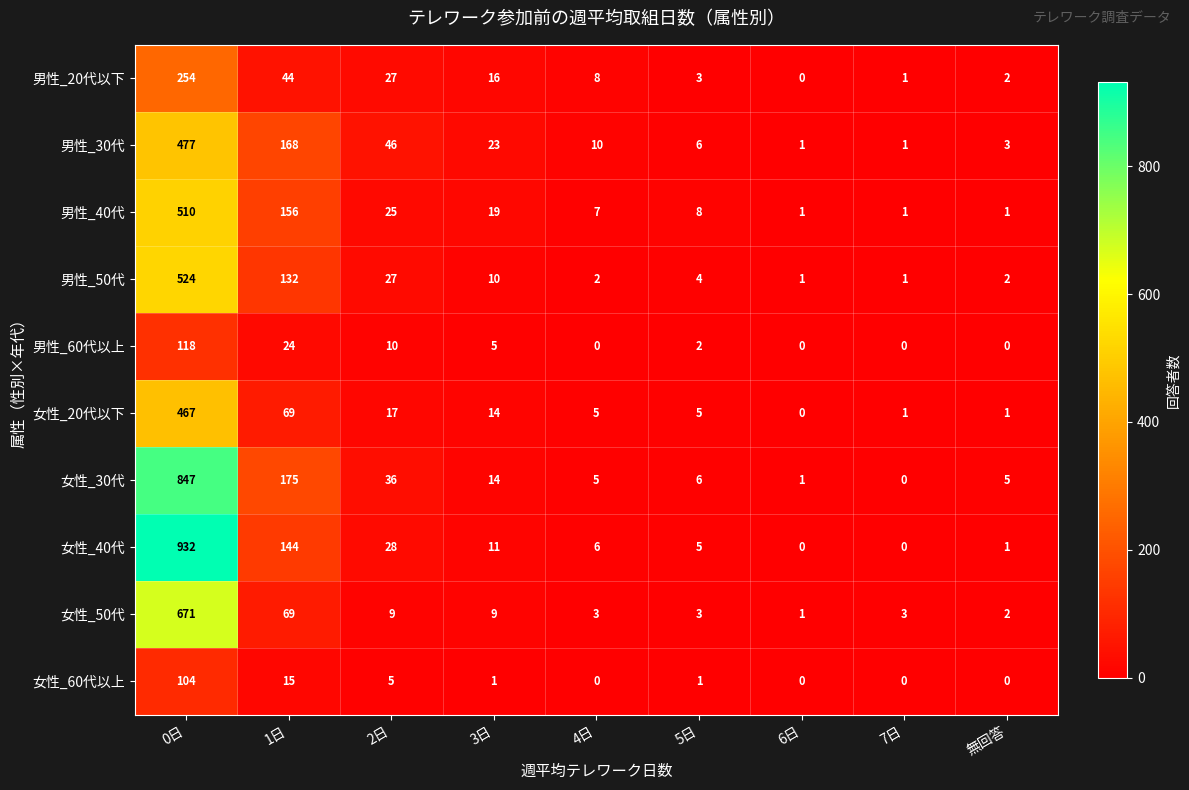

What is the total value across all series at 3日?

122